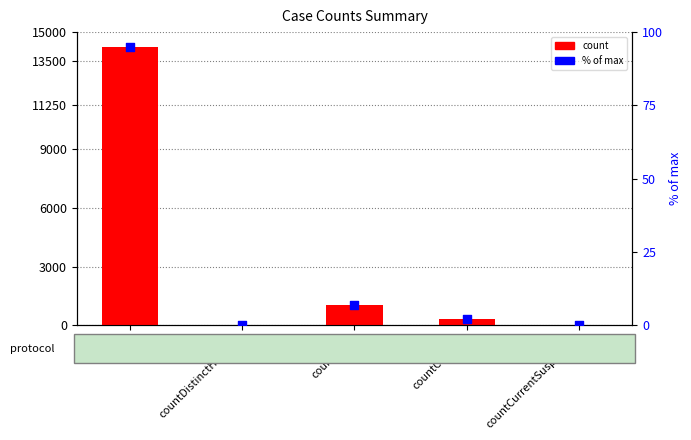

What is the total value across all series at count?

14353.1